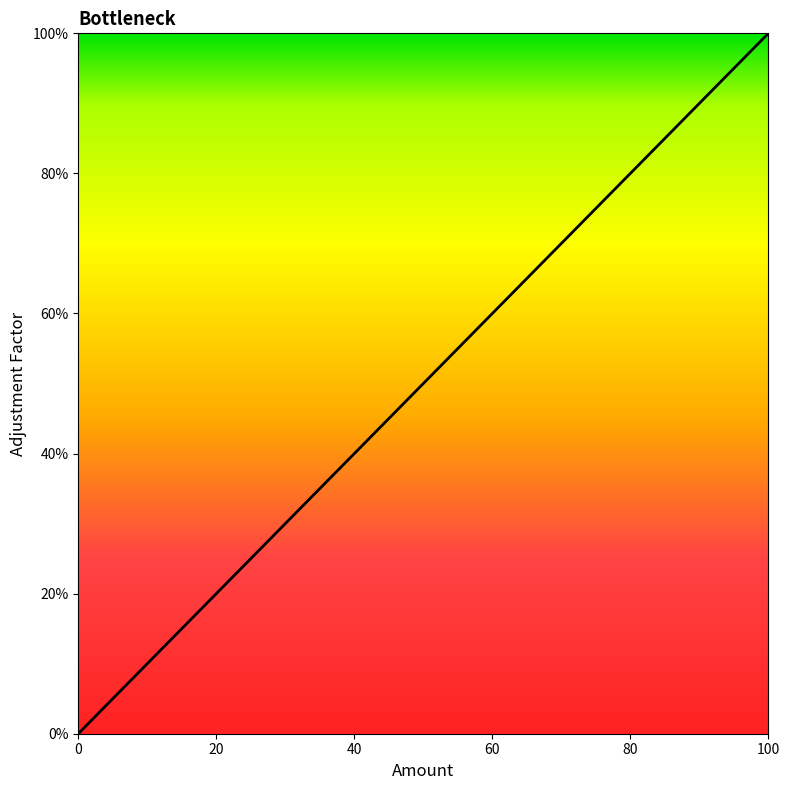

What is the difference between the maximum and second lowest values?

0.9